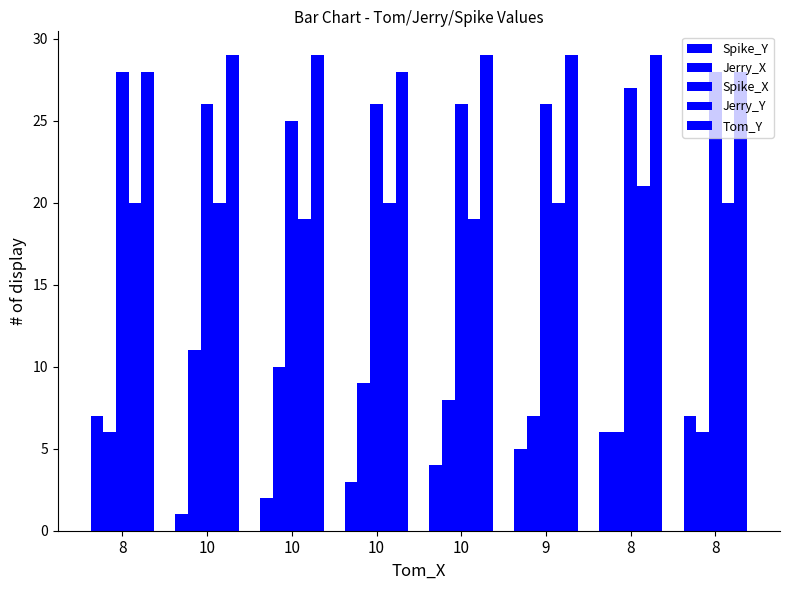

Are the bars horizontal?

No